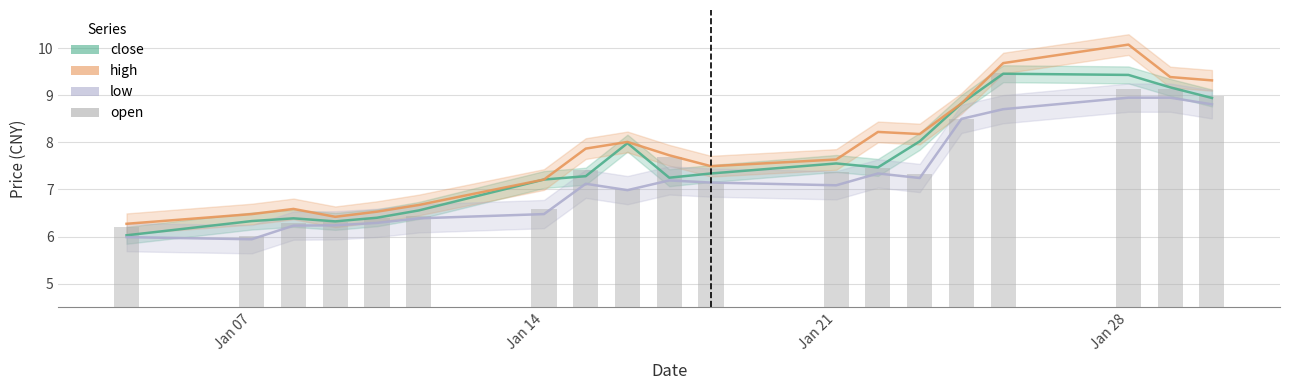

What is the sum of all values?

140.8